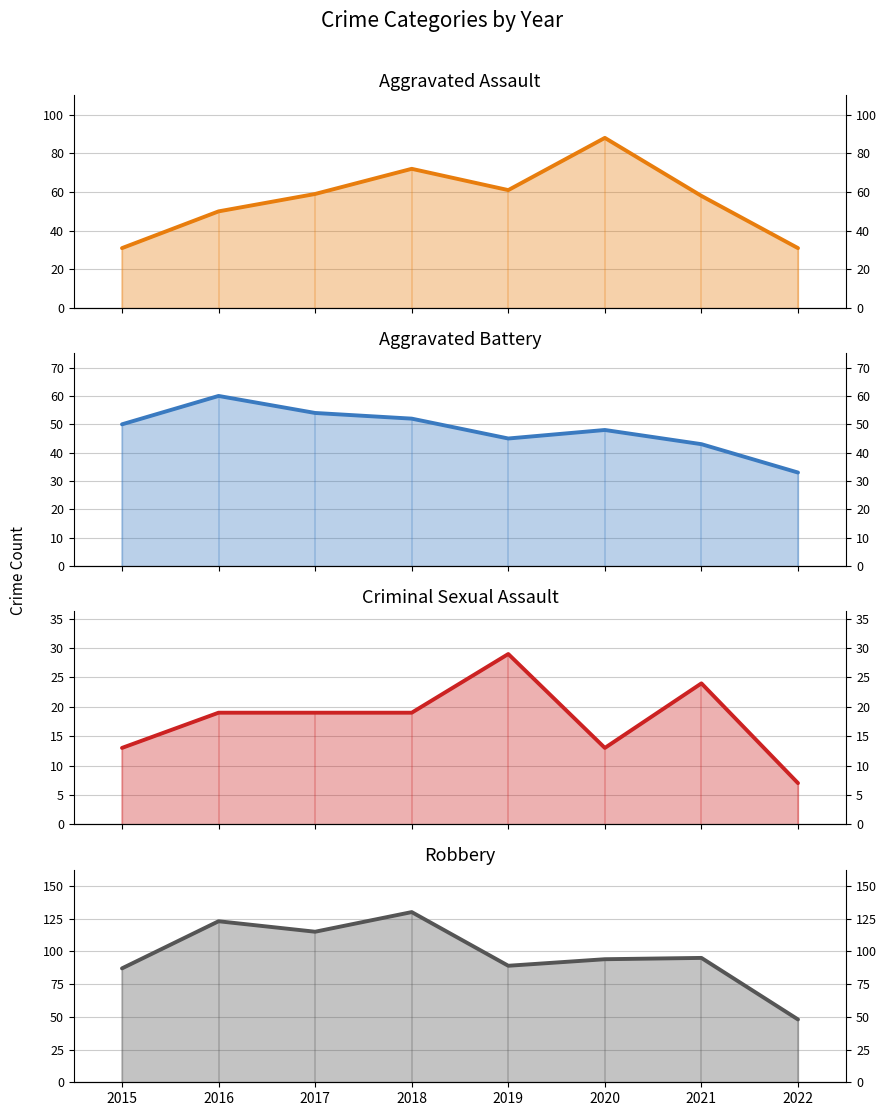

Reading right to left, extract all data points from this chart.

Aggravated Assault: 31	58	88	61	72	59	50	31
Aggravated Battery: 33	43	48	45	52	54	60	50
Criminal Sexual Assault: 7	24	13	29	19	19	19	13
Robbery: 48	95	94	89	130	115	123	87